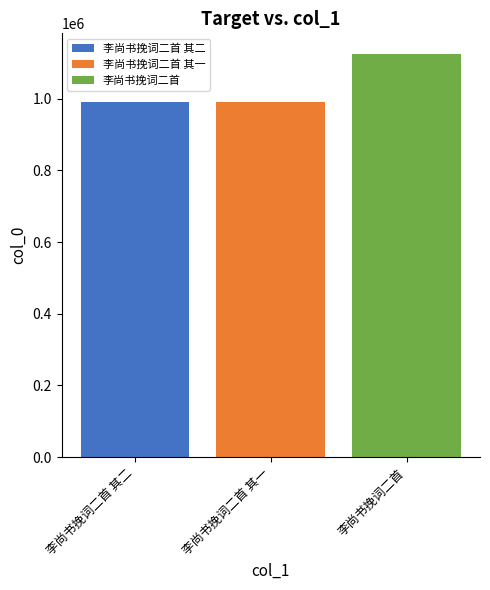

True or false: 李尚书挽词二首 has a value of 1126479 at 李尚书挽词二首 其一.

True